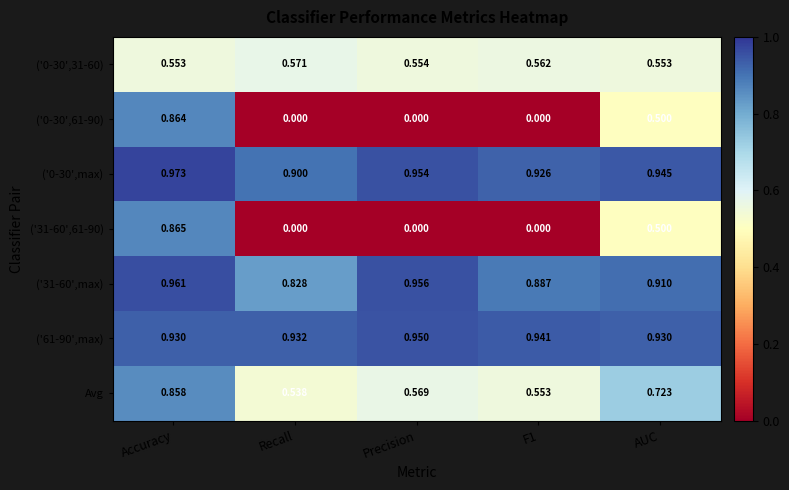

Is the value of ('0-30',31-60) at Recall greater than the value of ('0-30',61-90) at F1?

Yes